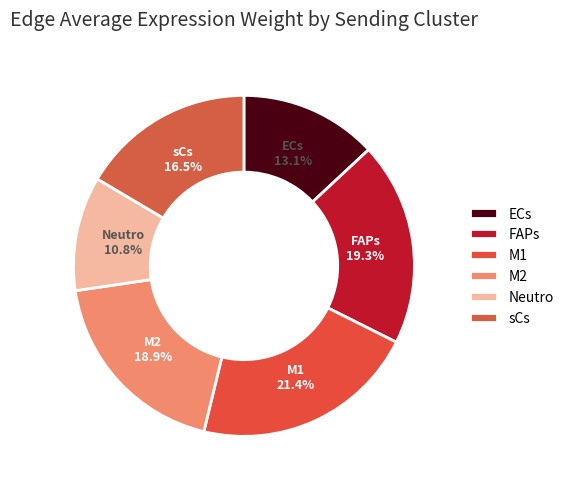

How many slices are in this pie chart?

6